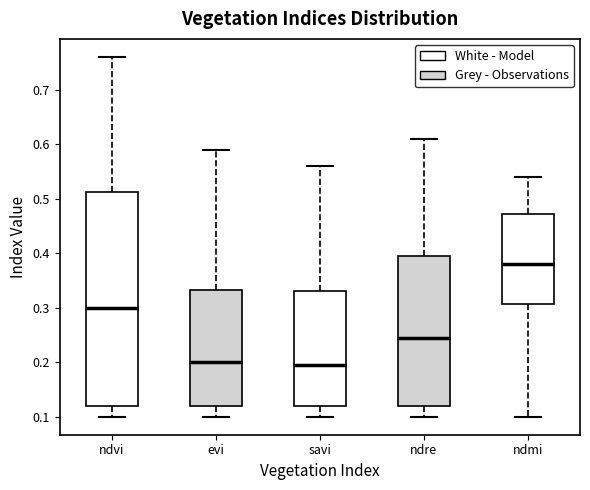

Reading left to right, transcribe this box plot: for each box, give where its median line is, the range the box spans, and where its two whiskers end, as read against the y-axis. The values are not printed on the chart, so give them approximately, as read against the axis.

ndvi: median 0.30, box 0.12 to 0.51, whiskers 0.10 to 0.76
evi: median 0.20, box 0.12 to 0.33, whiskers 0.10 to 0.59
savi: median 0.20, box 0.12 to 0.33, whiskers 0.10 to 0.56
ndre: median 0.25, box 0.12 to 0.40, whiskers 0.10 to 0.61
ndmi: median 0.38, box 0.31 to 0.47, whiskers 0.10 to 0.54